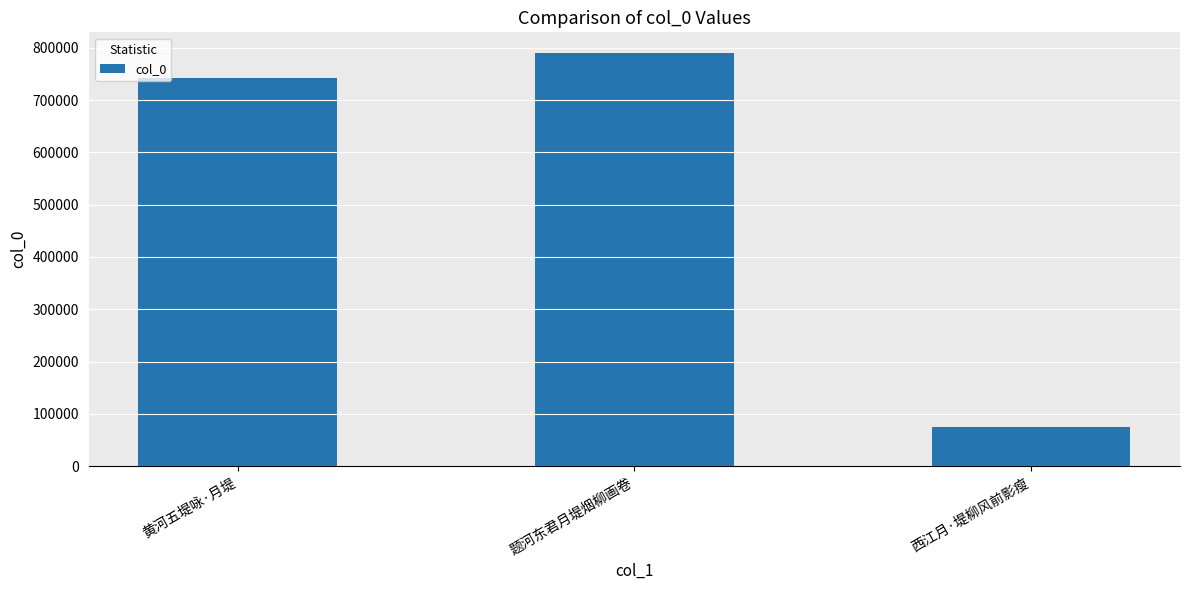

The value at 题河东君月堤烟柳画卷 is 789885. True or false?

True